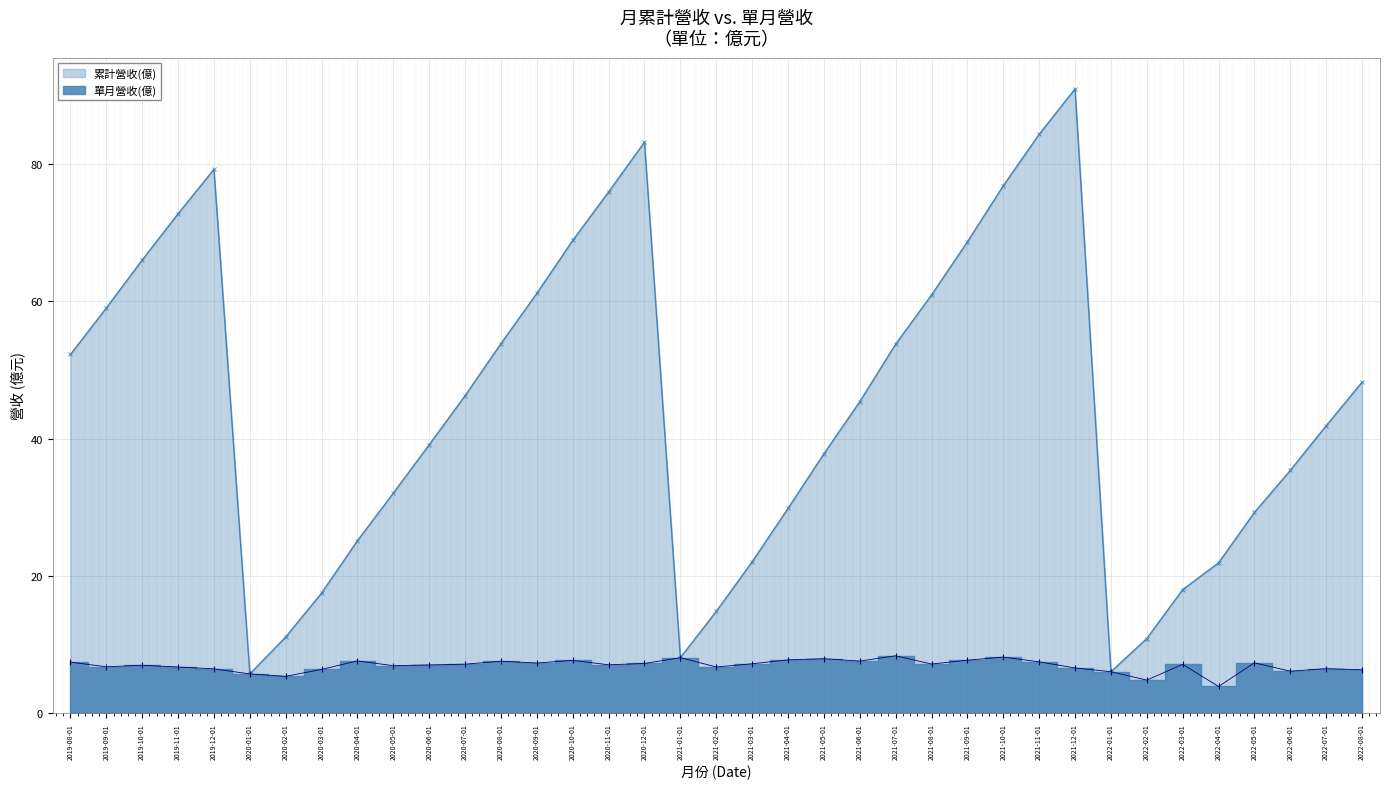

At 2021-02-01, list the series in order from smallest to largest.

單月營收(億), 累計營收(億)